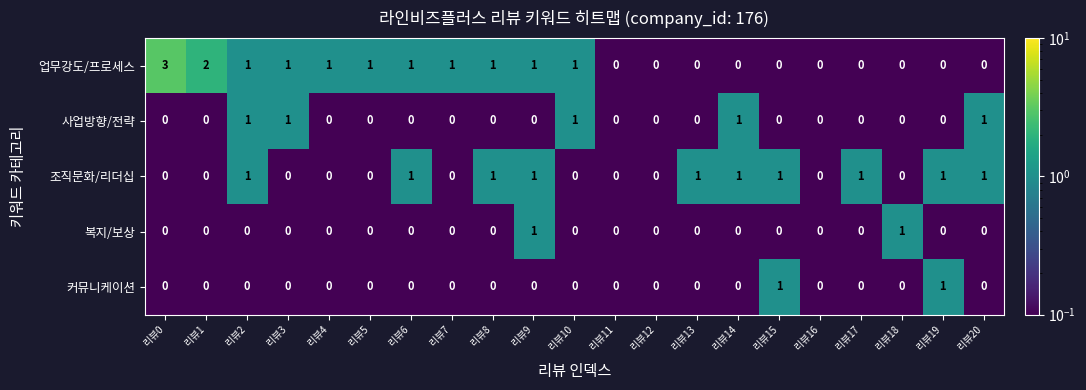

What is the difference between the highest and lowest values at 리뷰13?

1